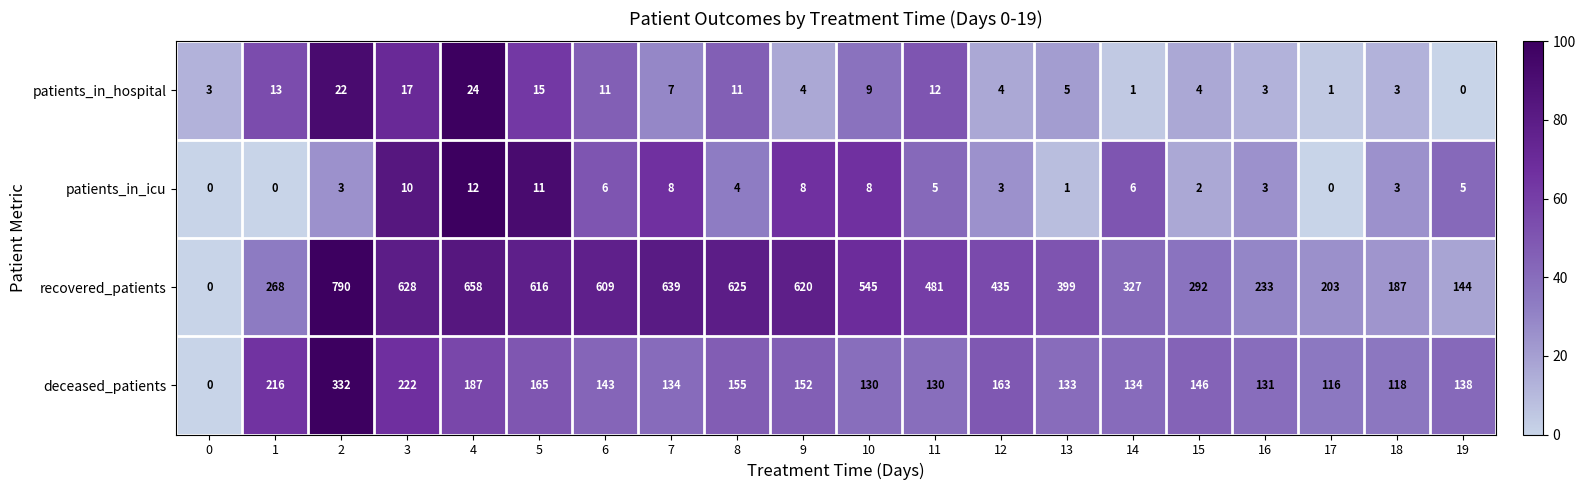

How many data points in patients_in_icu are less than 5?

10